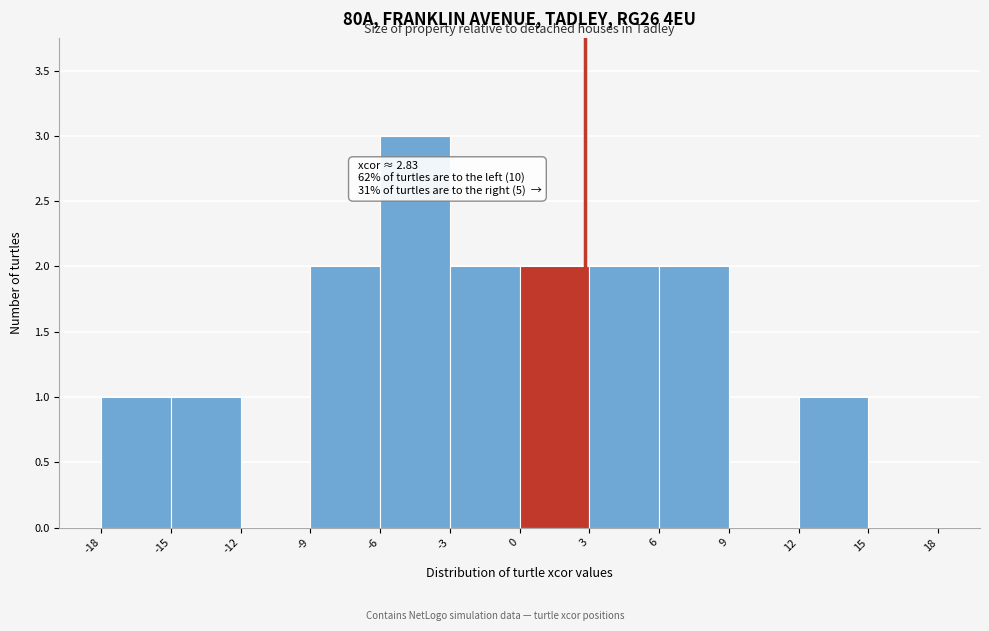

Which range on the x-axis has the tallest bar?

-6 to -3